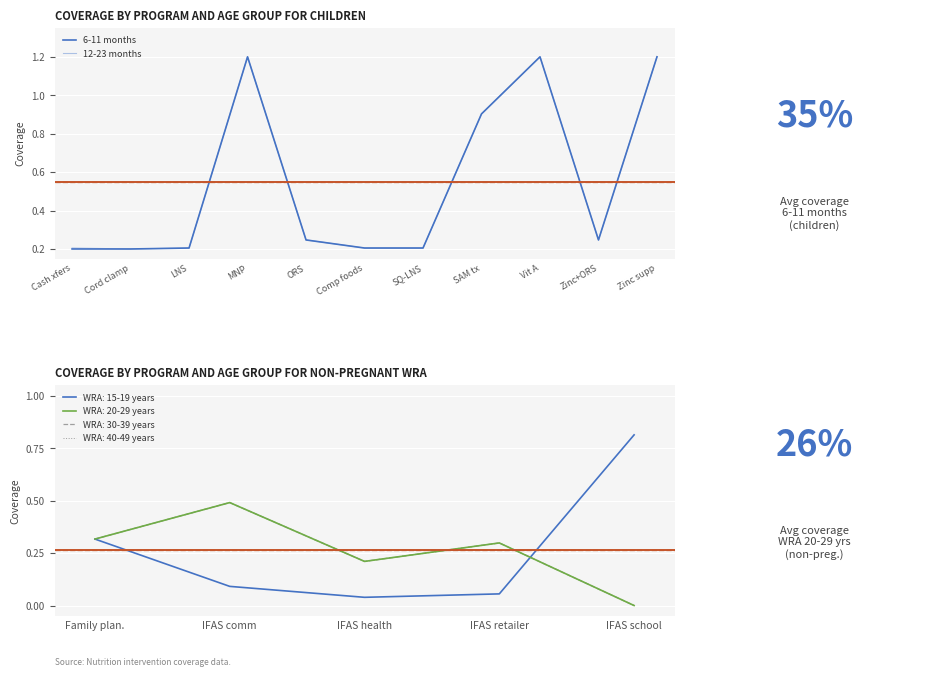

What is the maximum value for 12-23 months?

1.0